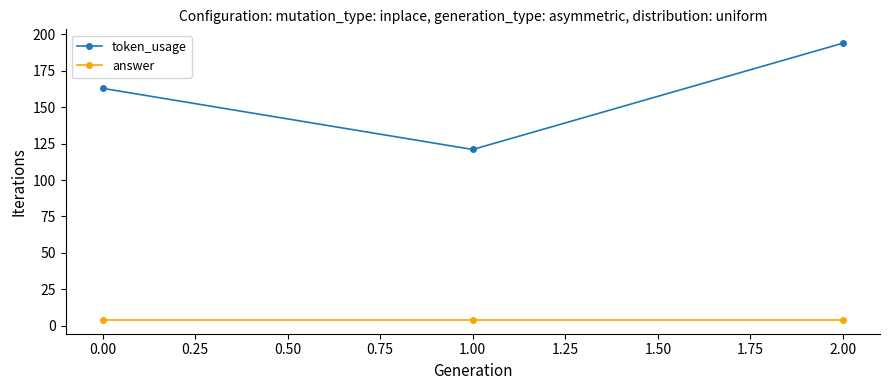

At how many categories does at least one series exceed 100?

3